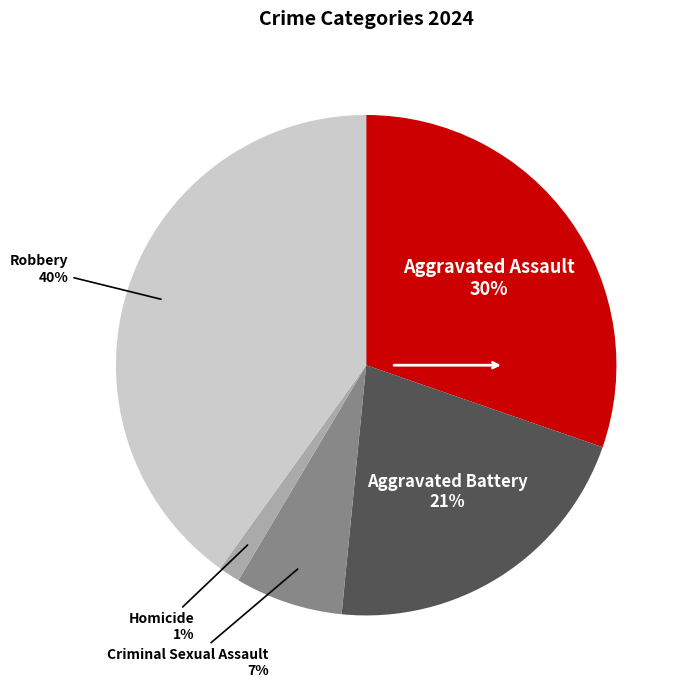

Does Aggravated Battery account for over 50% of the chart?

No